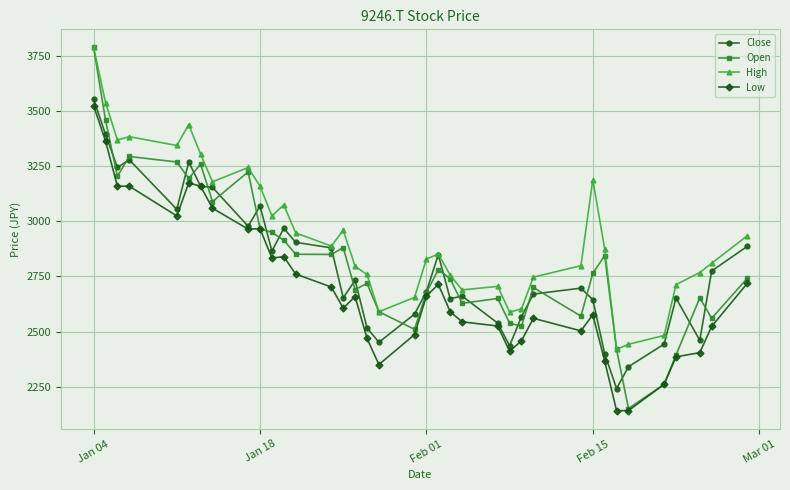

True or false: High and Low cross at least once.

False